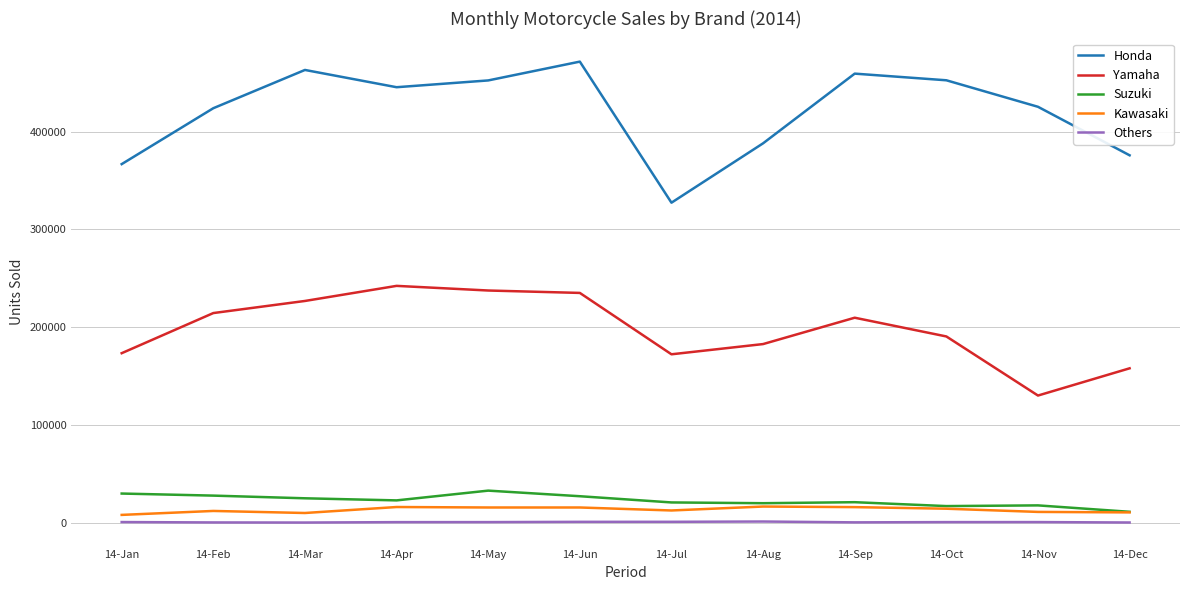

Is it true that Honda equals 463070 at 14-Mar?

True